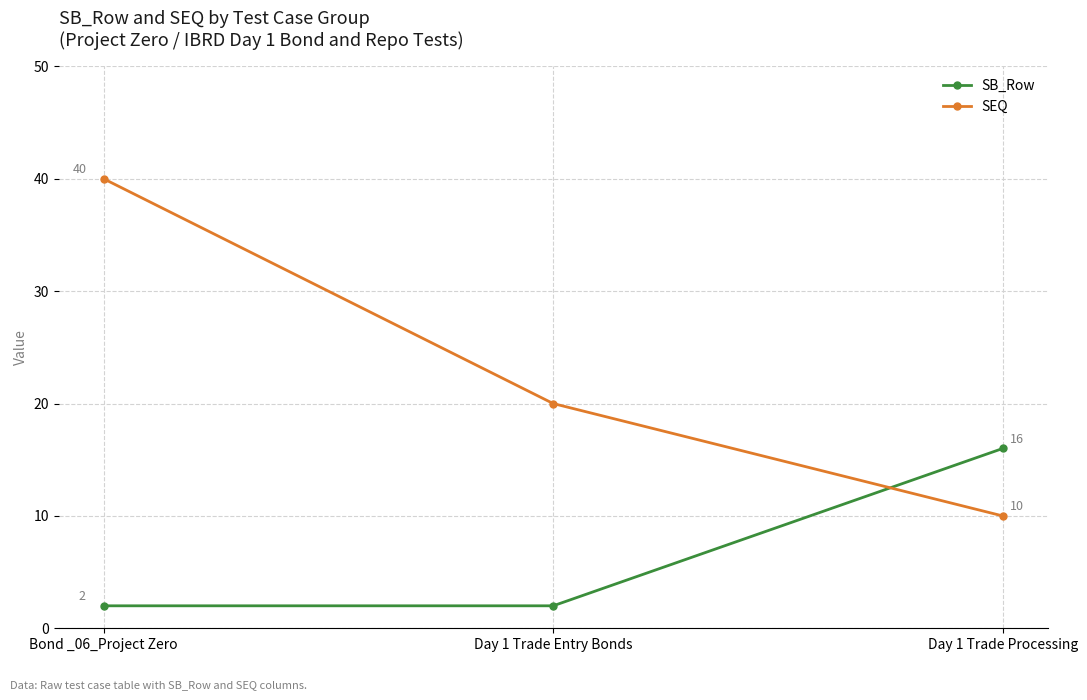

Where does the SEQ series first go above 20?

Bond _06_Project Zero